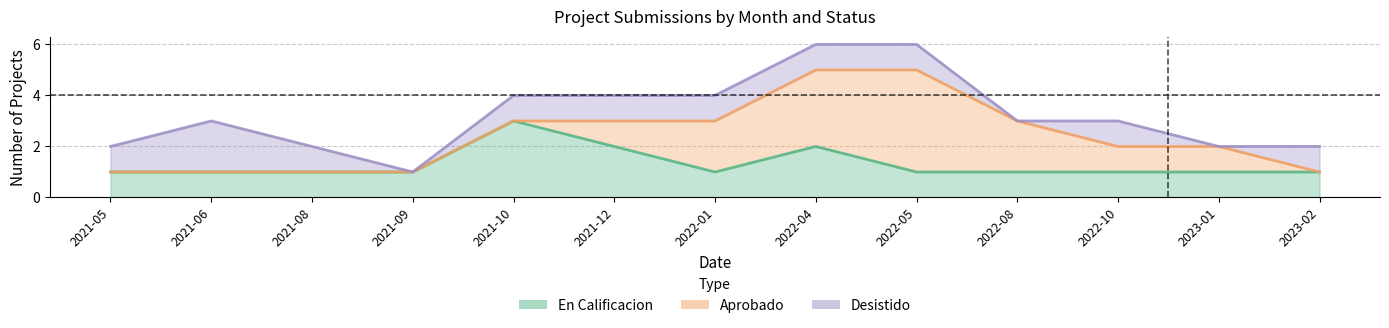

What is the sum of the Desistido values at 2021-12 and 2022-01?

2